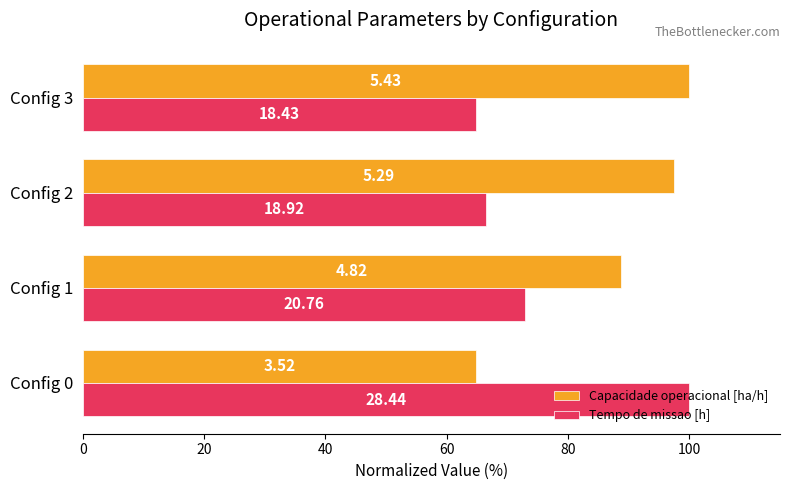

What are all the series names shown in the legend?

Capacidade operacional [ha/h], Tempo de missao [h]